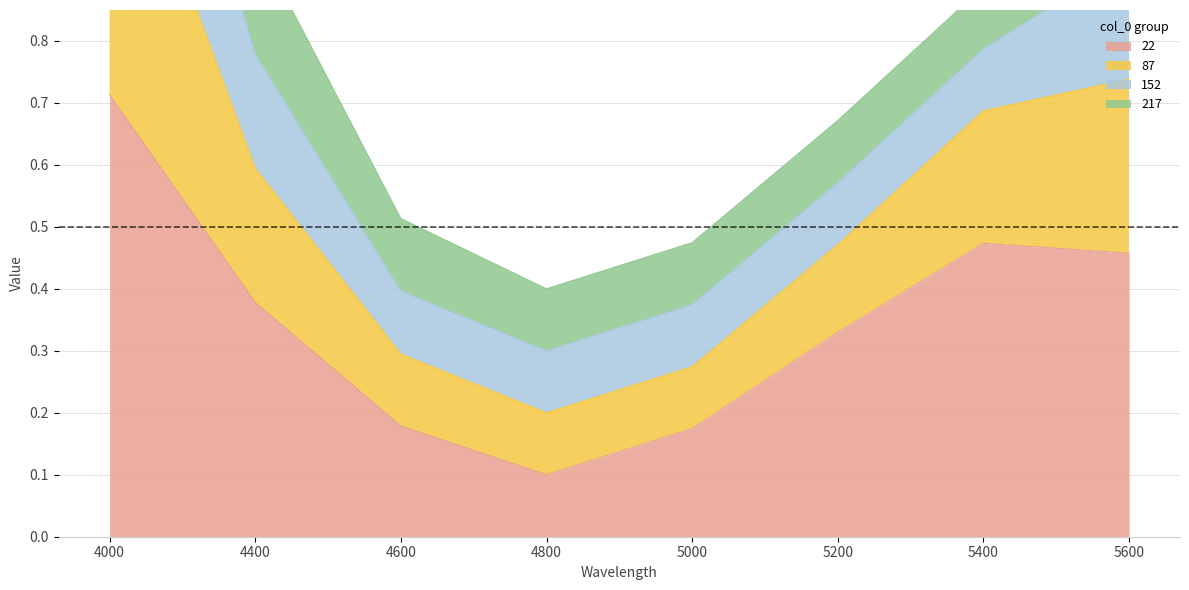

In 87, how many points are lower than both neighbors (excluding endpoints)?

1